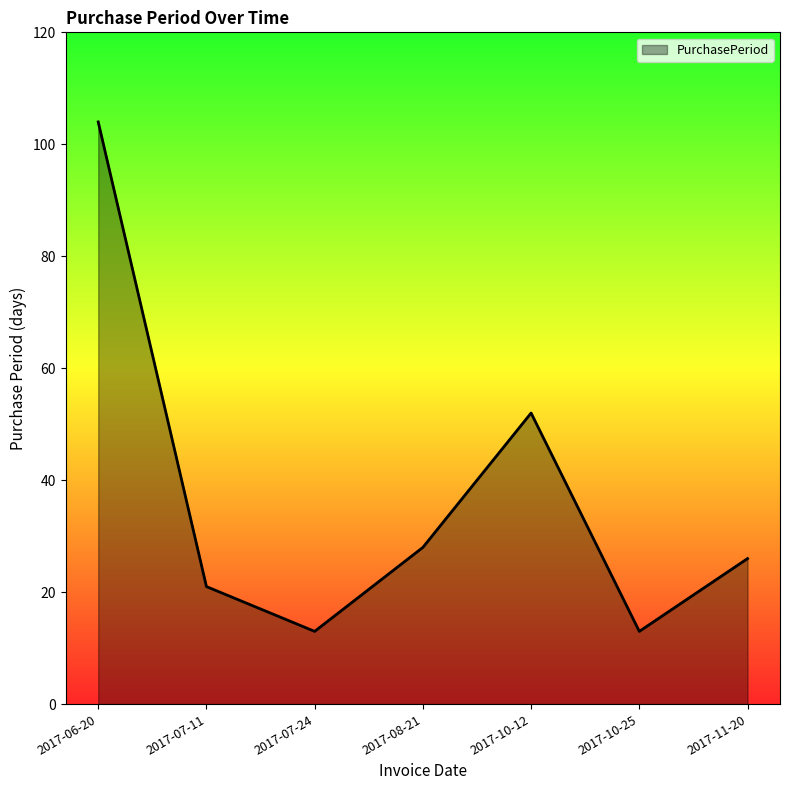

What is the difference between the second highest and minimum values?

39